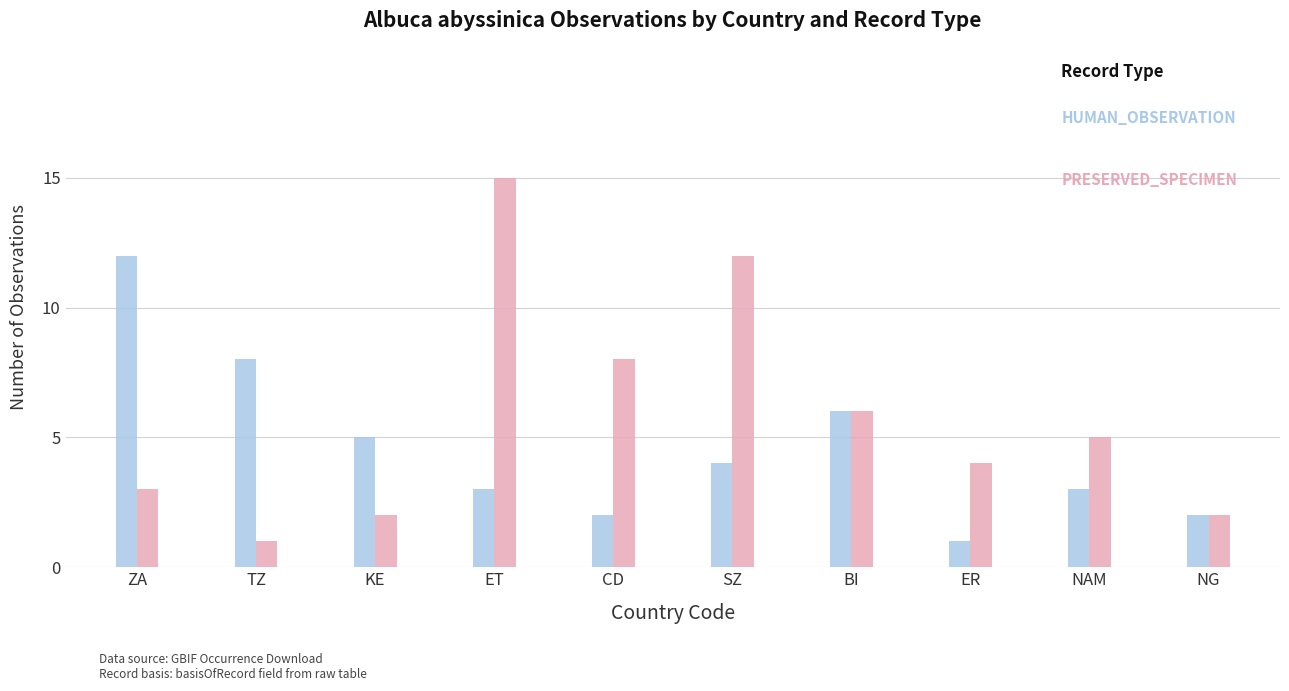

What is the label of the 3rd bar from the left?

KE